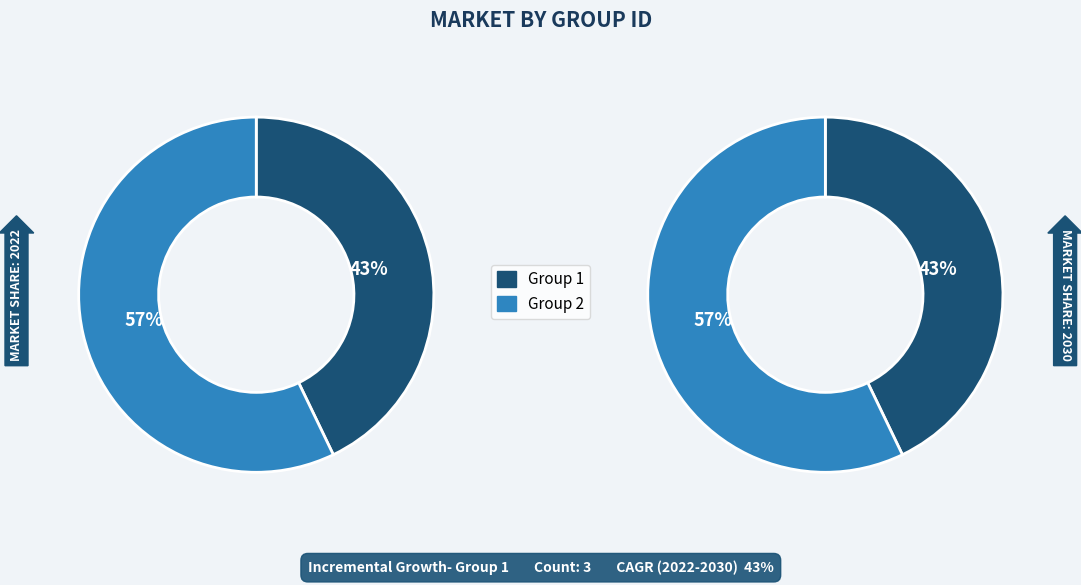

Count the number of slices in the pie.

2